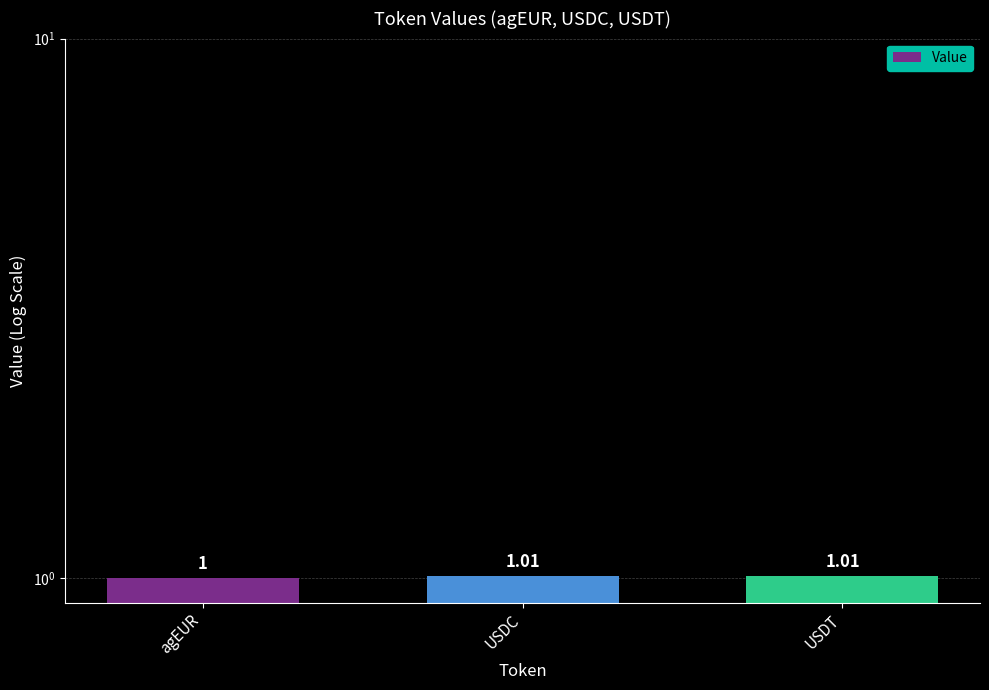

List the labels in order of value, smallest first.

agEUR, USDC, USDT